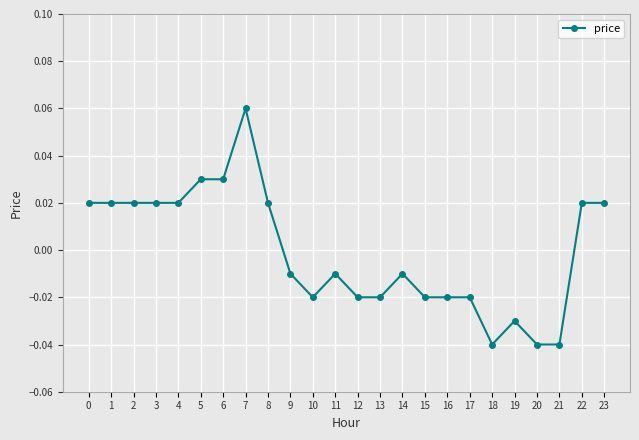

Which category has the highest value across all series?

7